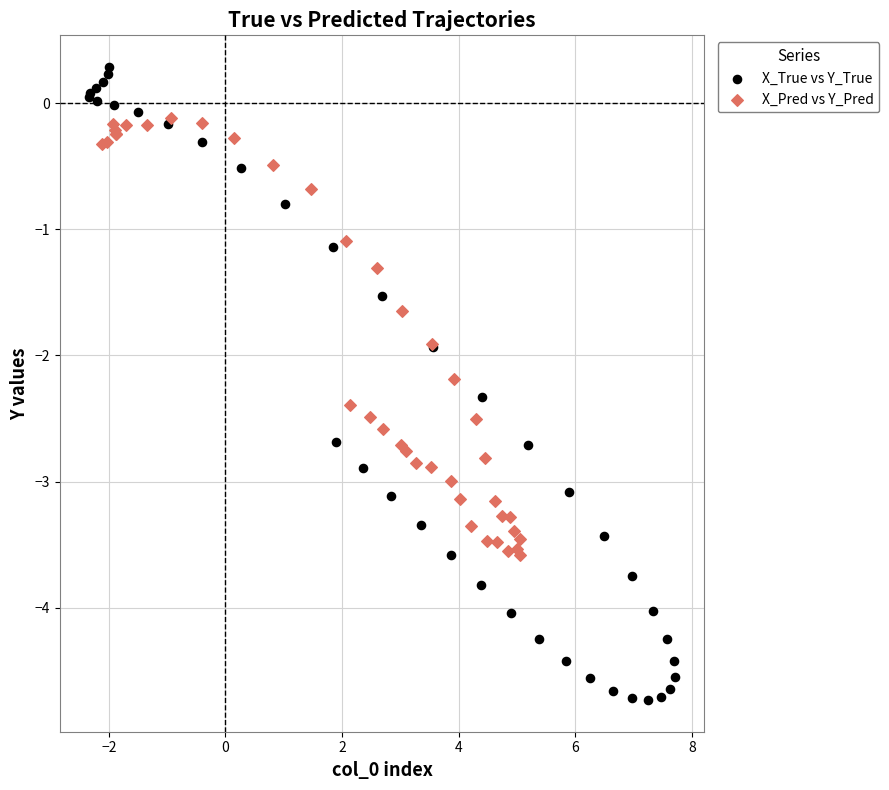

Which series has the largest Y range (max minus min)?

X_True vs Y_True